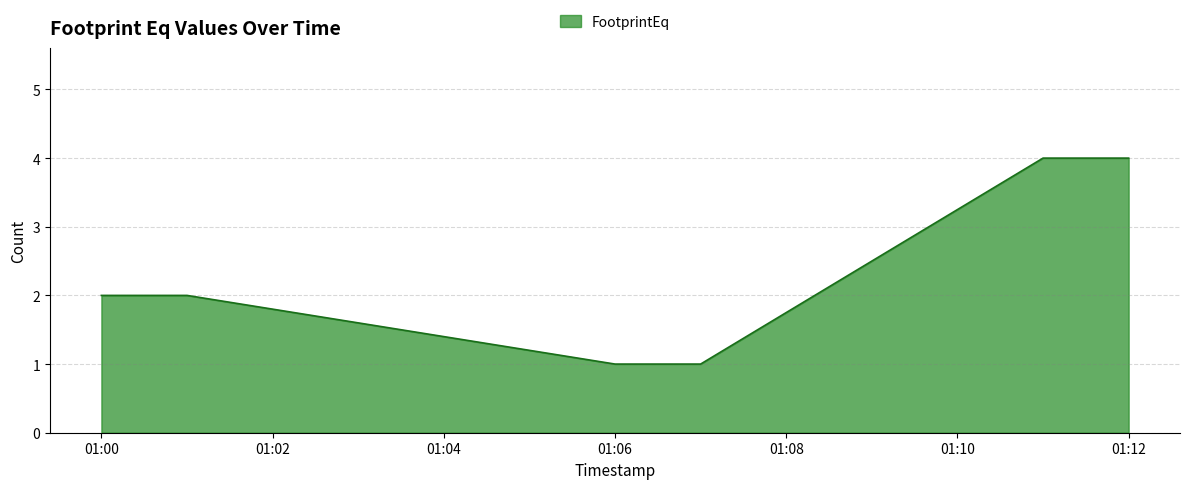

How many distinct data groups are displayed?

1